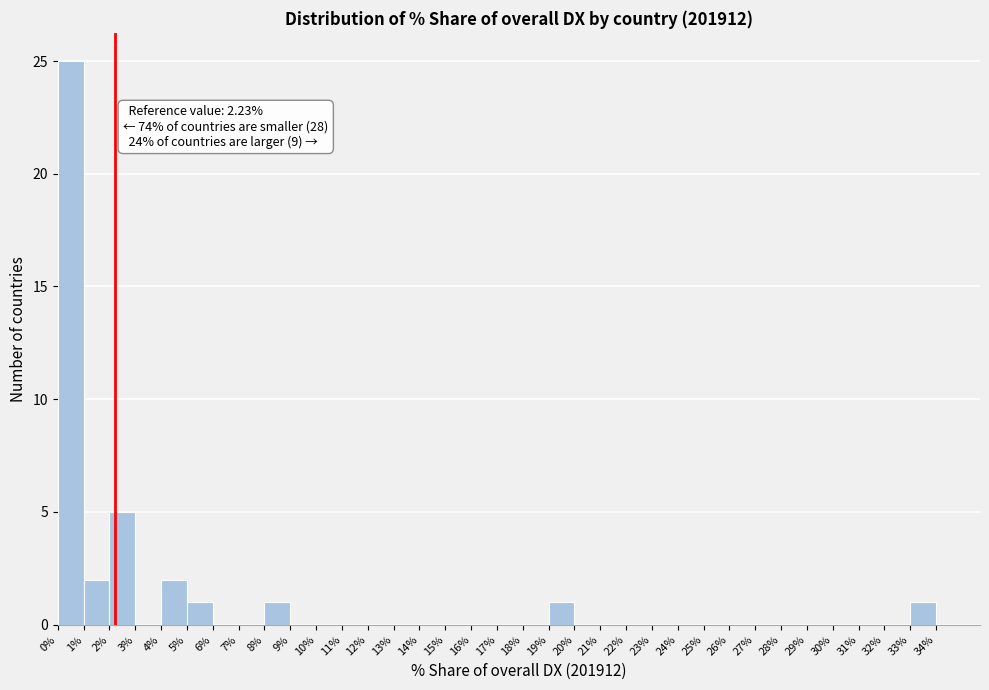

Over which range of the x-axis is the bar tallest?

0% to 1%